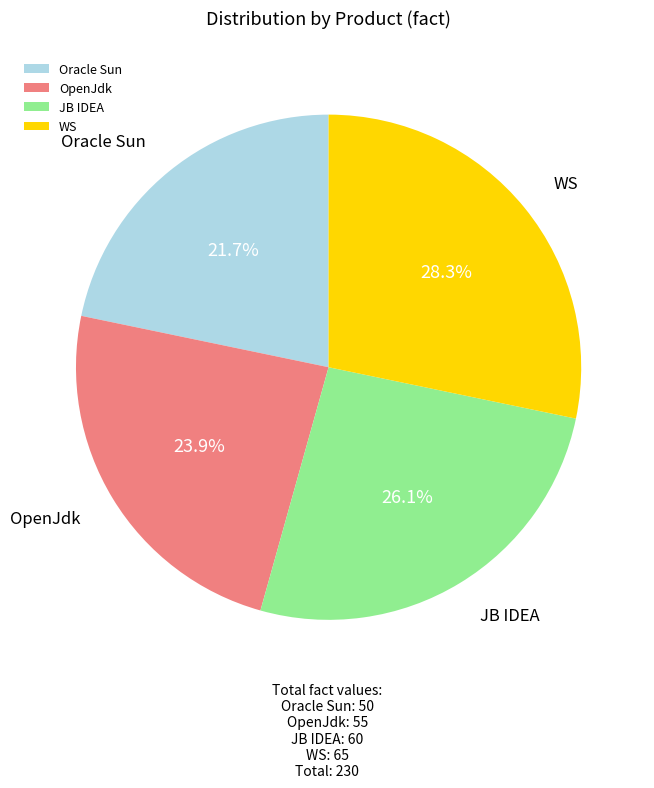

How many slices are in this pie chart?

4